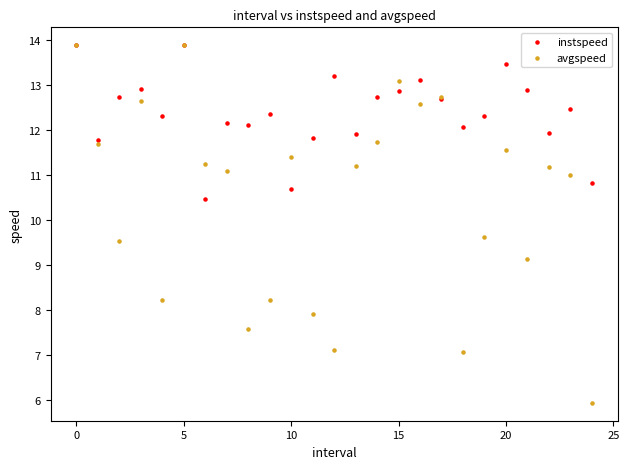

Across all series, what Y value is closest to 9?

9.1